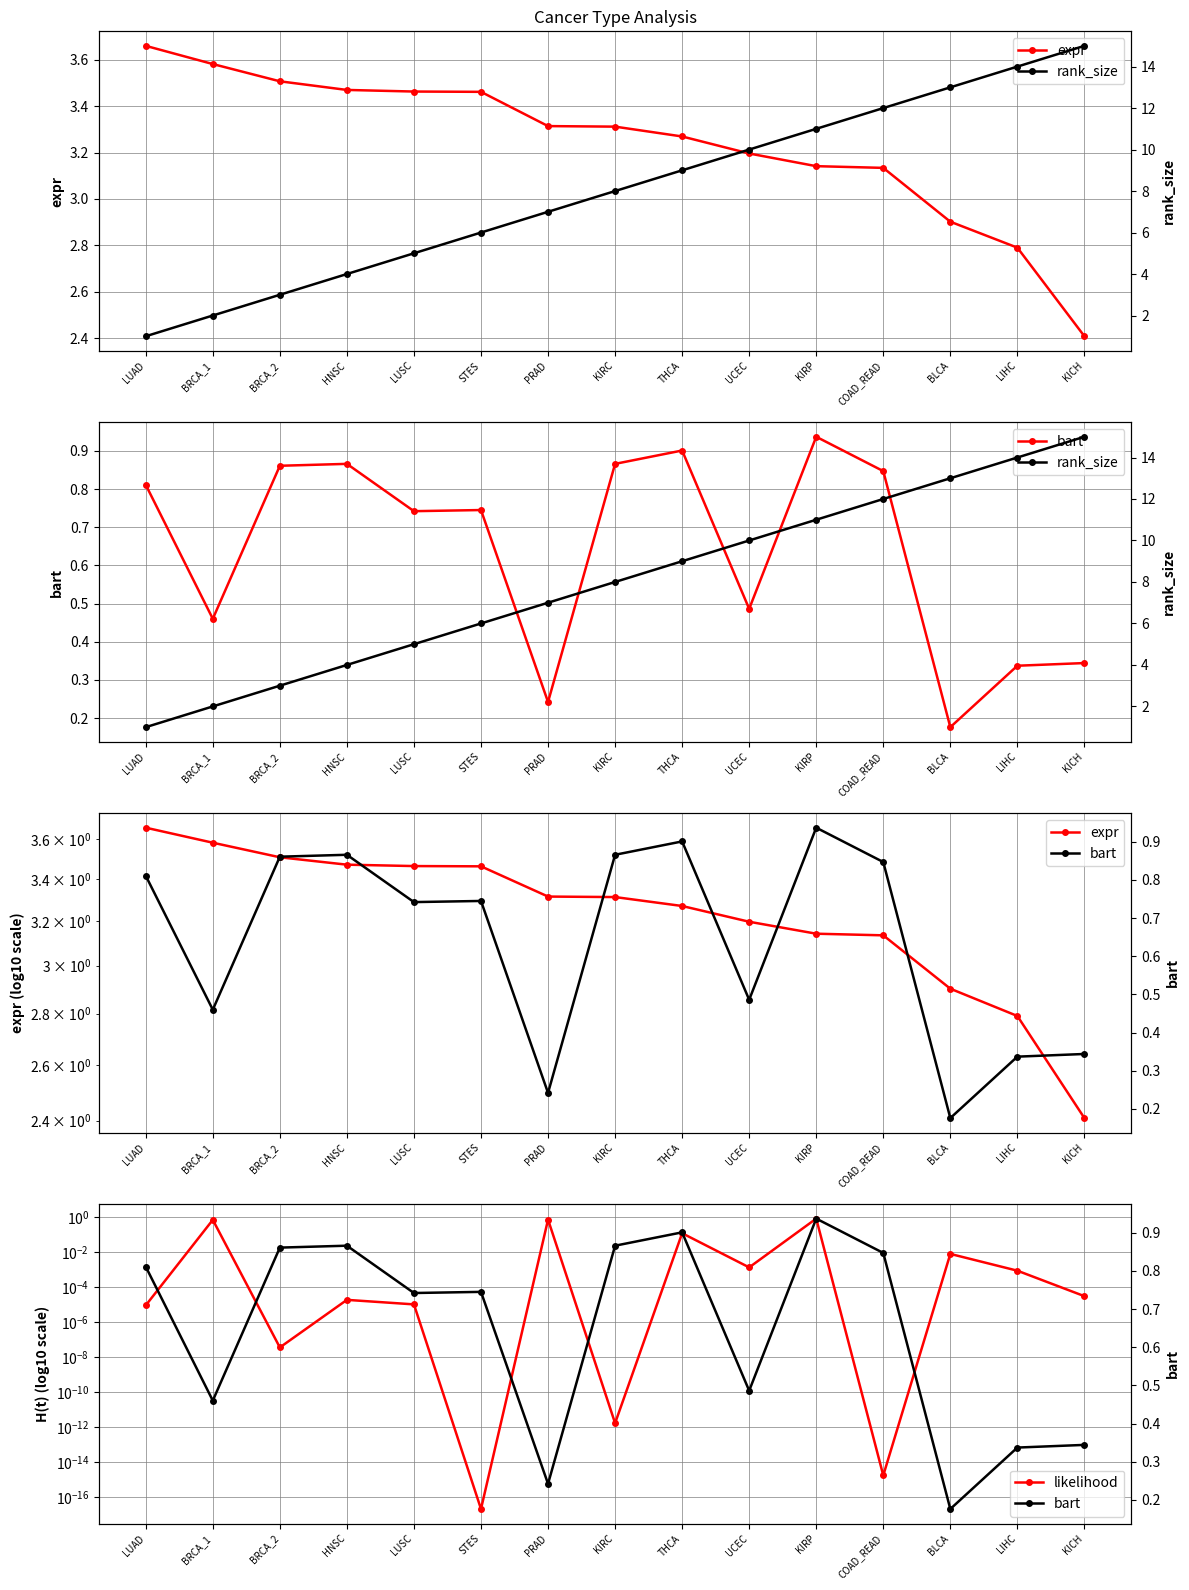

Reading left to right, transcribe all the data shown in this chart.

expr: LUAD=3.7	BRCA_1=3.6	BRCA_2=3.5	HNSC=3.5	LUSC=3.5	STES=3.5	PRAD=3.3	KIRC=3.3	THCA=3.3	UCEC=3.2	KIRP=3.1	COAD_READ=3.1	BLCA=2.9	LIHC=2.8	KICH=2.4
bart: LUAD=0.8	BRCA_1=0.5	BRCA_2=0.9	HNSC=0.9	LUSC=0.7	STES=0.7	PRAD=0.2	KIRC=0.9	THCA=0.9	UCEC=0.5	KIRP=0.9	COAD_READ=0.8	BLCA=0.2	LIHC=0.3	KICH=0.3
likelihood: LUAD=0.0	BRCA_1=0.7	BRCA_2=0.0	HNSC=0.0	LUSC=0.0	STES=0.0	PRAD=0.8	KIRC=0.0	THCA=0.1	UCEC=0.0	KIRP=0.9	COAD_READ=0.0	BLCA=0.0	LIHC=0.0	KICH=0.0
rank_size: LUAD=1.0	BRCA_1=2.0	BRCA_2=3.0	HNSC=4.0	LUSC=5.0	STES=6.0	PRAD=7.0	KIRC=8.0	THCA=9.0	UCEC=10.0	KIRP=11.0	COAD_READ=12.0	BLCA=13.0	LIHC=14.0	KICH=15.0